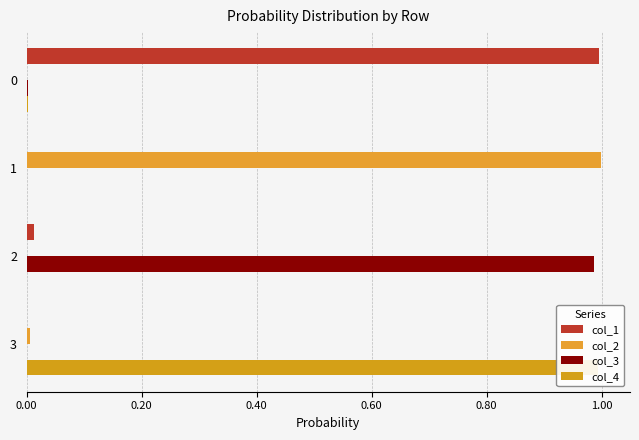

List the series in order of their overall mean, highest first.

col_1, col_2, col_4, col_3